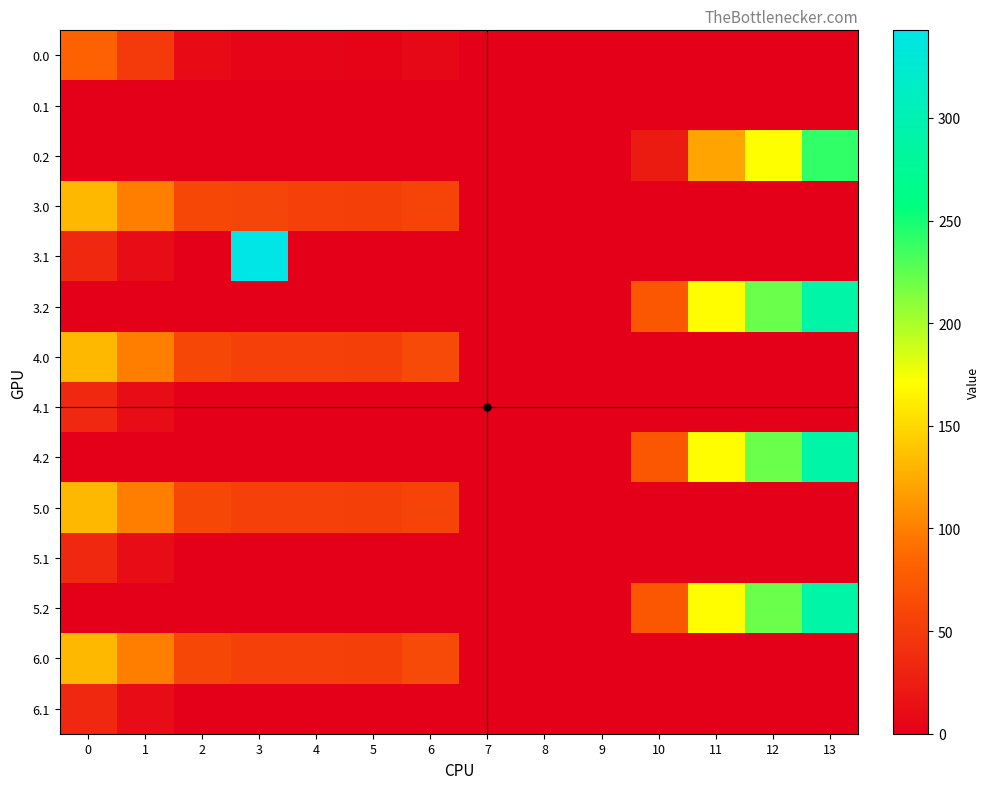

Which category has the lowest value across all series?

7